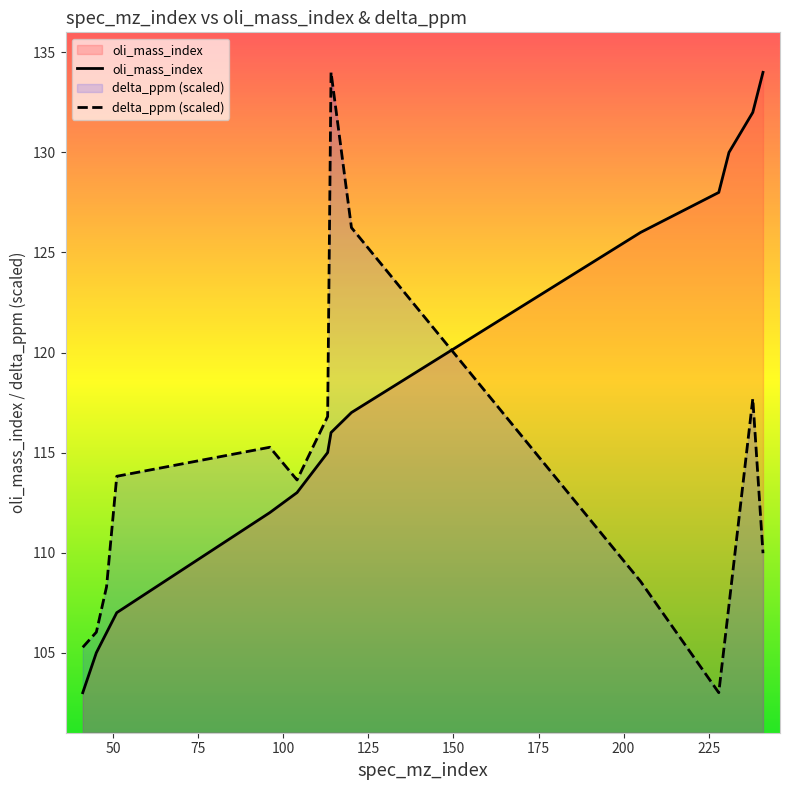

True or false: oli_mass_index and delta_ppm (scaled) intersect in this chart.

True